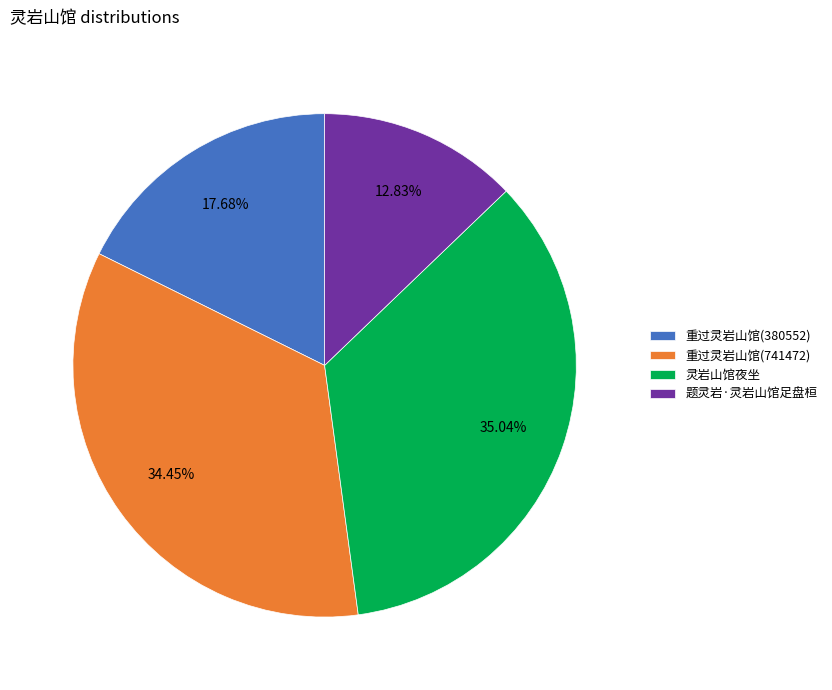

Count the number of slices in the pie.

4